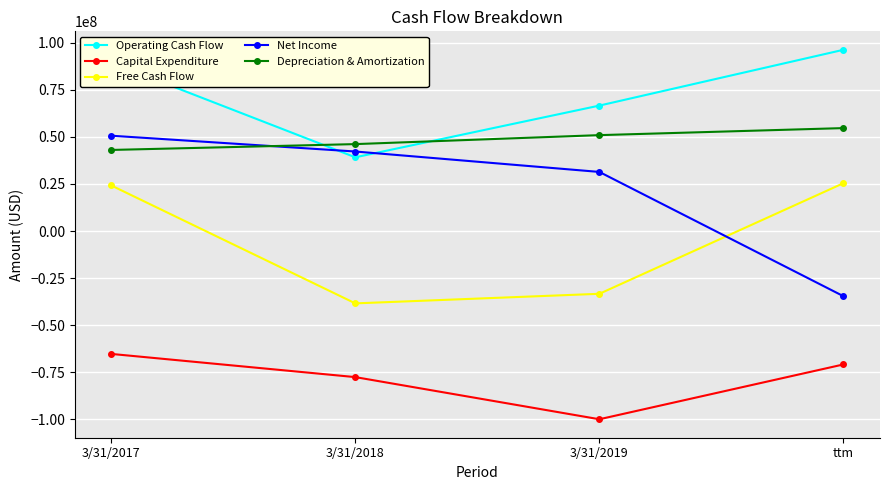

What is the difference between the highest and lowest values at 3/31/2018?

123665000